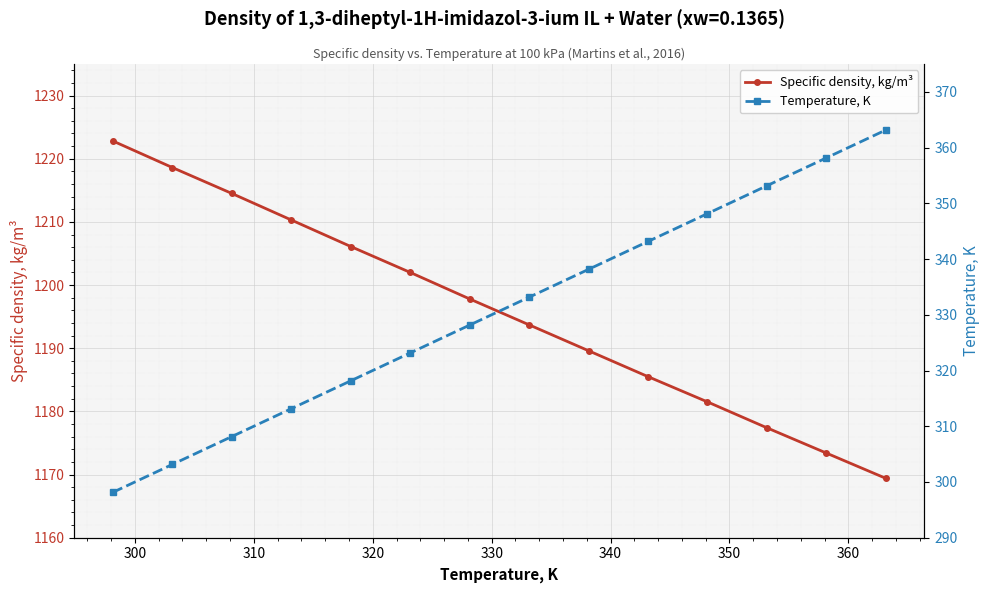

How many data points in Temperature, K are above 333?

7